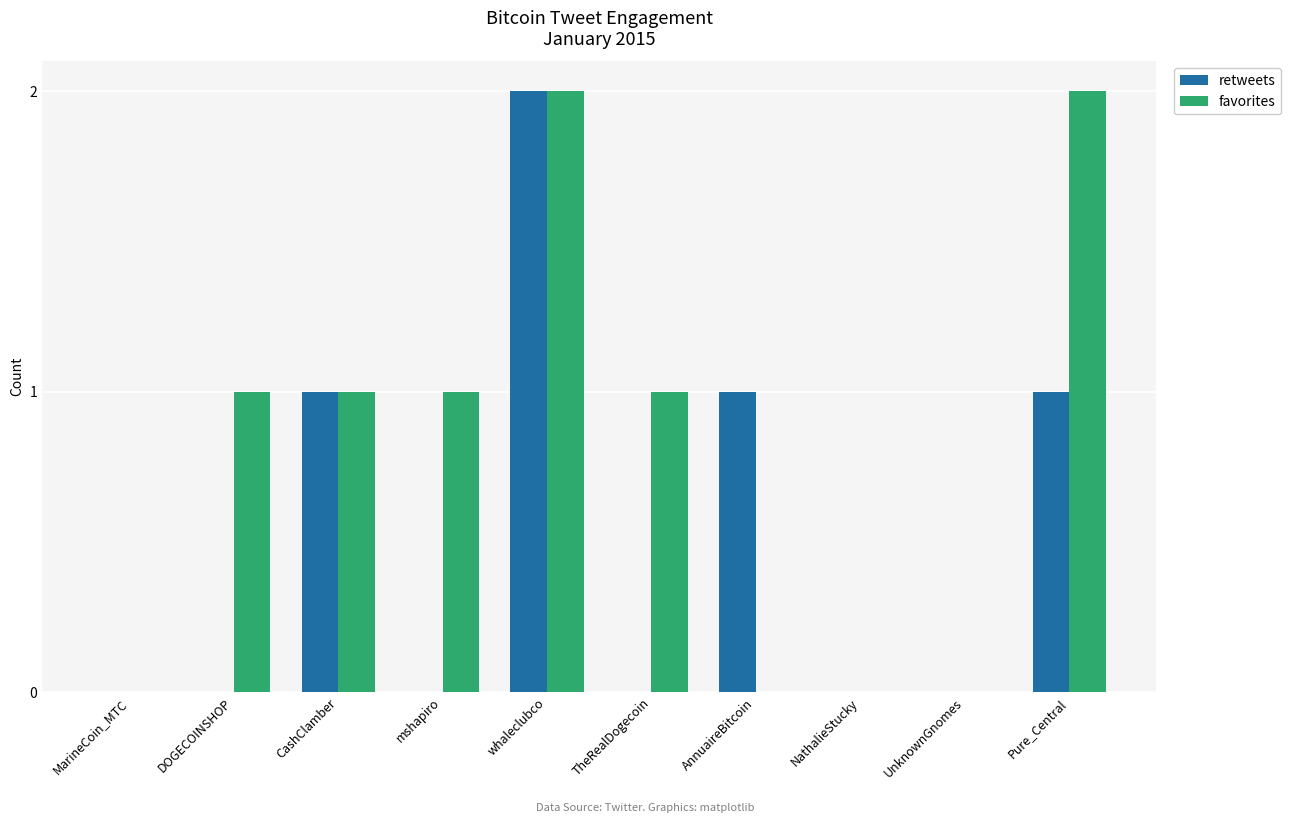

How many categories are shown in the chart?

10